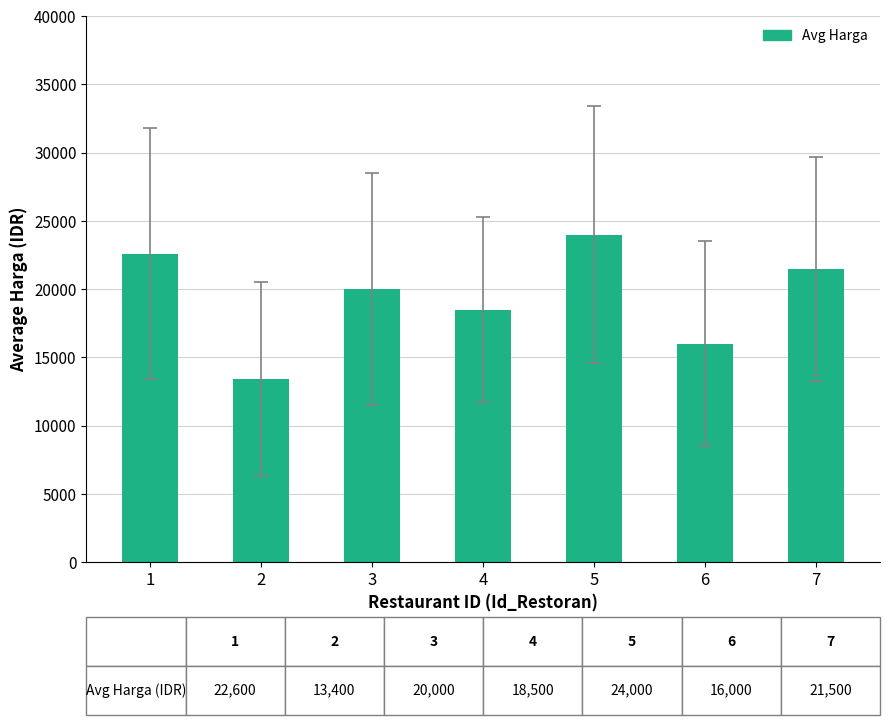

What is the approximate value at 1, to the nearest 10?

22600